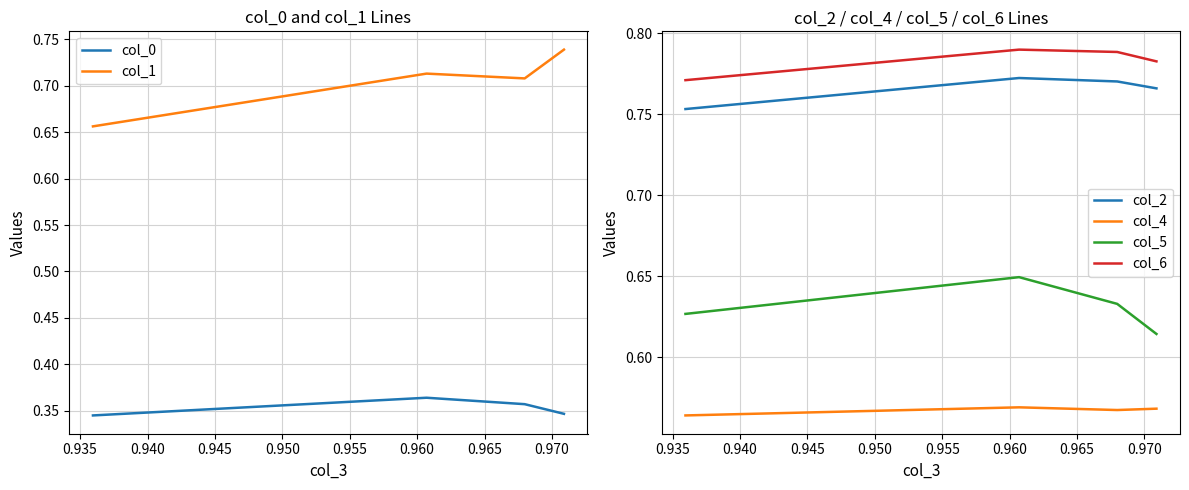

True or false: col_0 and col_6 cross at least once.

False